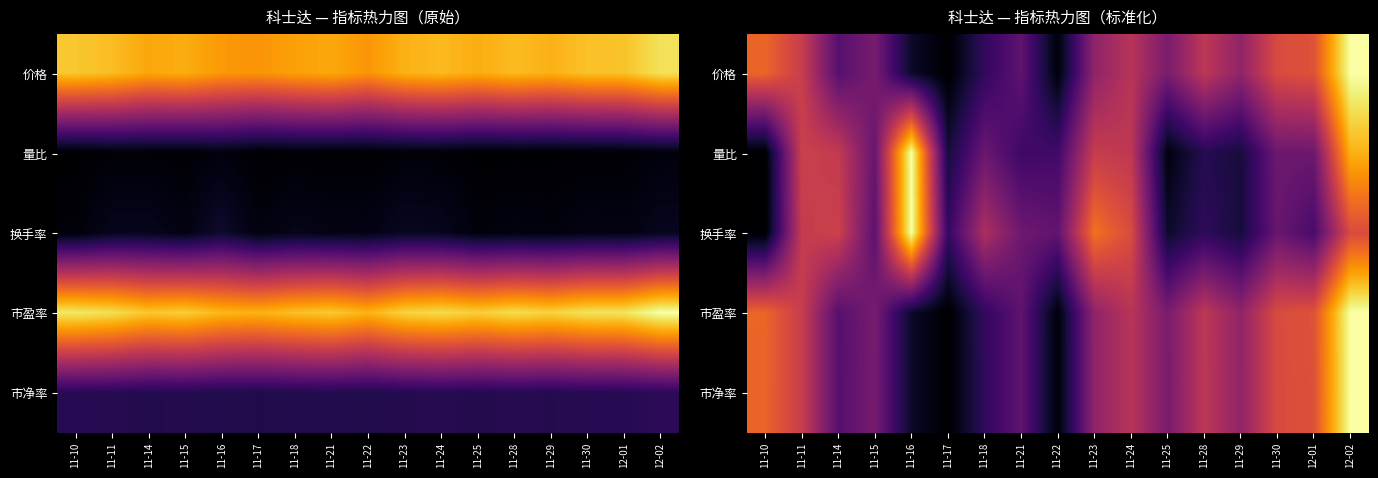

The value of 量比 at 11-21 is 0.1. True or false?

False